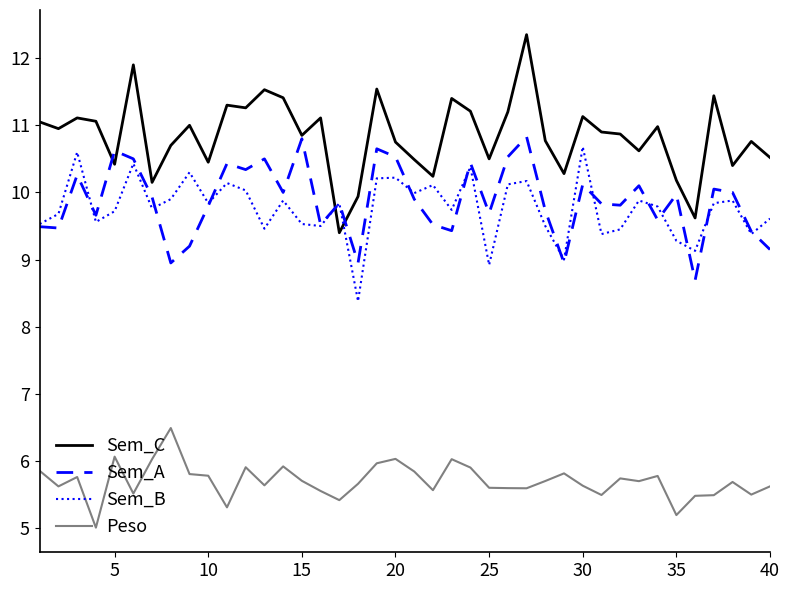

What is the minimum value for Sem_B?

8.4